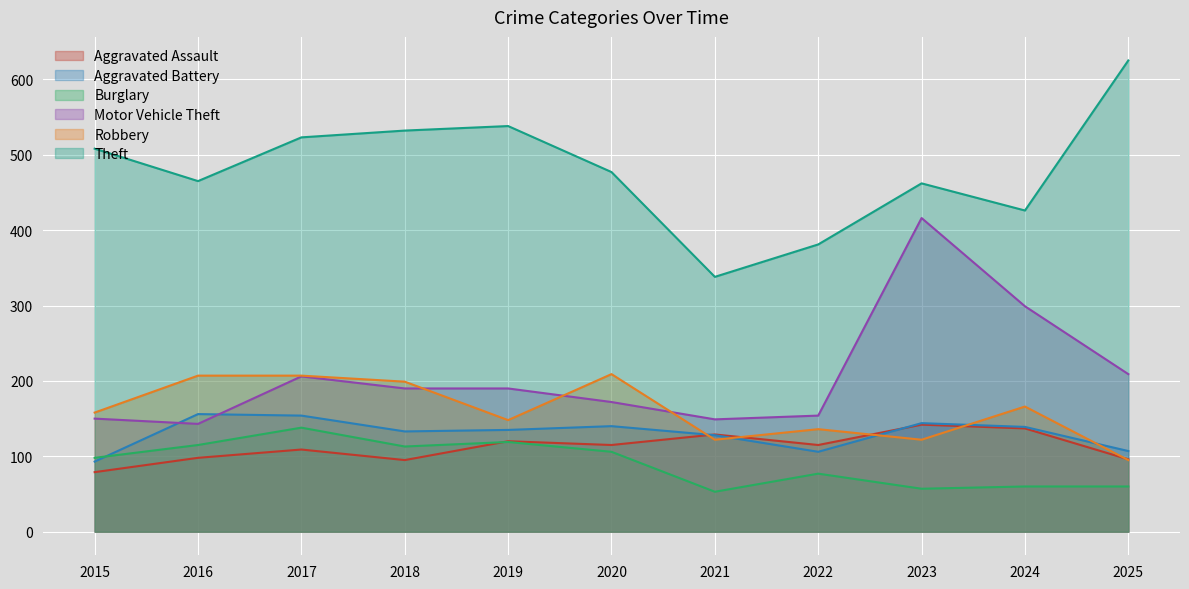

True or false: Robbery and Burglary cross at least once.

False